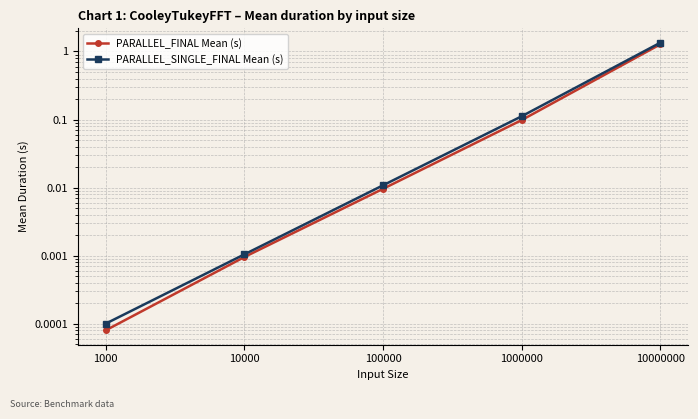

True or false: PARALLEL_SINGLE_FINAL Mean (s) and PARALLEL_FINAL Mean (s) intersect in this chart.

False